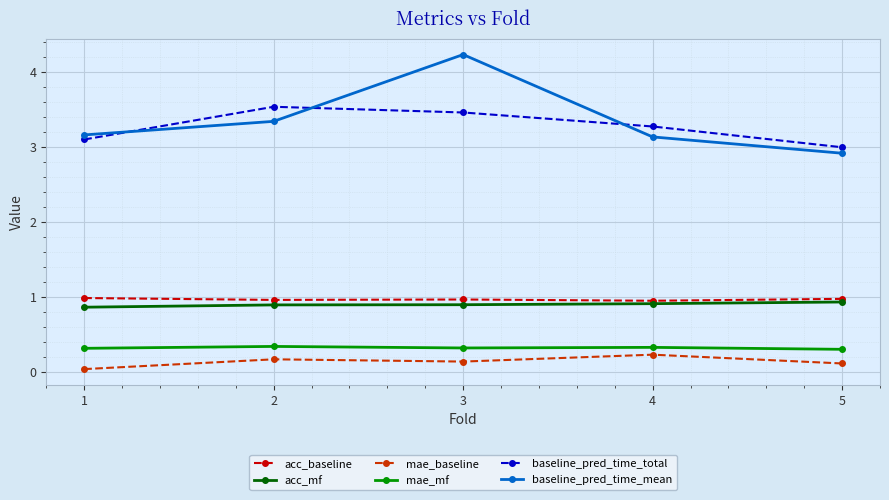

What is the value of the baseline_pred_time_mean point at the 2nd from the left?

3.3